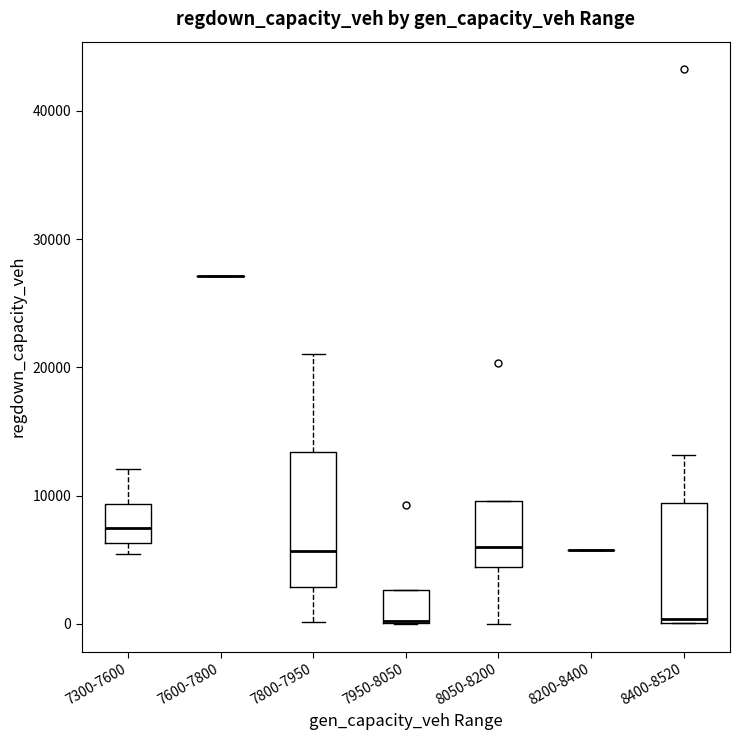

Reading left to right, read every box against the y-axis: the position of its median line, the range the box covers, and the ends of its whiskers. The values are not printed on the chart, so give them approximately, as read against the axis.

7300-7600: median 7000, box 6000 to 9000, whiskers 5000 to 12000
7600-7800: box collapsed to a line at 27000, whiskers 27000 to 27000
7800-7950: median 6000, box 3000 to 13000, whiskers 0 to 21000
7950-8050: median 0 (drawn on the box's lower edge), box 0 to 3000, whiskers 0 to 3000
8050-8200: median 6000, box 4000 to 10000, whiskers 0 to 10000
8200-8400: box collapsed to a line at 6000, whiskers 6000 to 6000
8400-8520: median 0 (just above the box's lower edge), box 0 to 9000, whiskers 0 to 13000